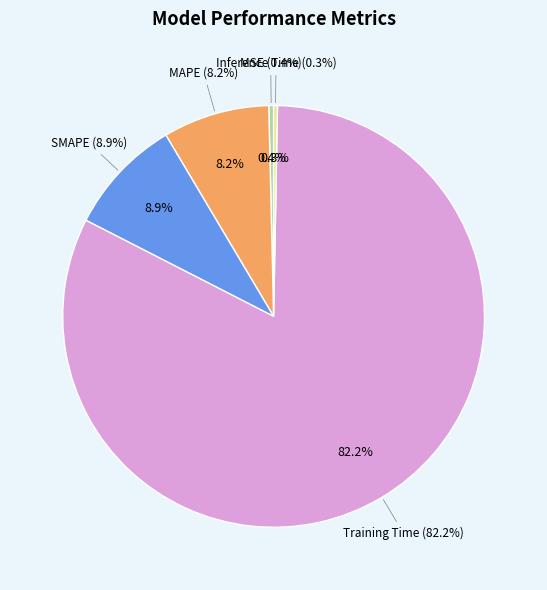

Is it true that Training Time is 82% of the pie?

True